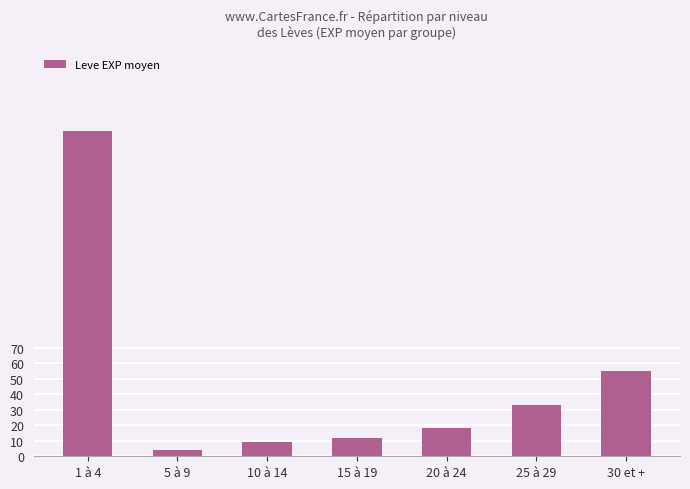

List the labels in order of value, smallest first.

5 à 9, 10 à 14, 15 à 19, 20 à 24, 25 à 29, 30 et +, 1 à 4